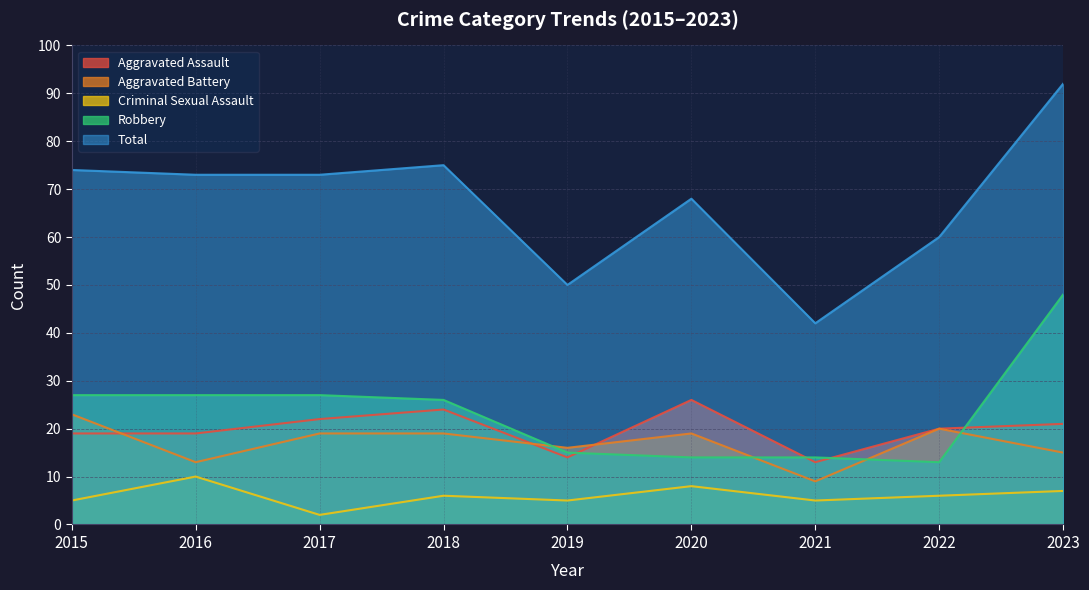

What is the sum of all Aggravated Assault values?

178